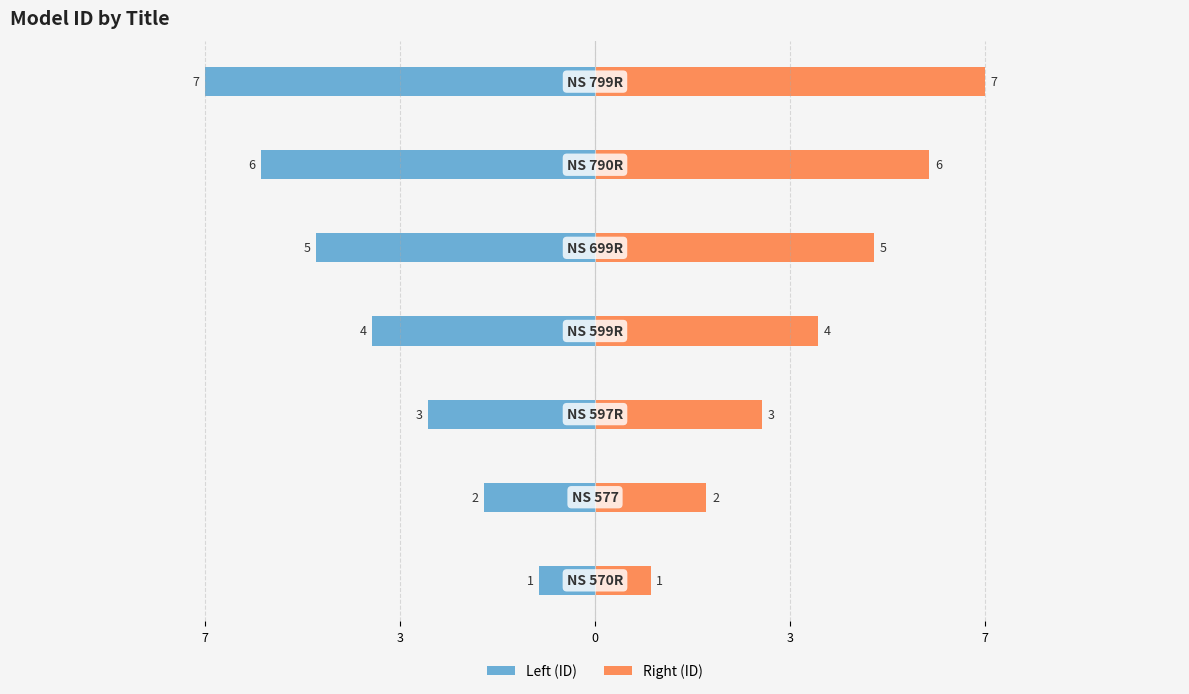

What is the difference between the highest and lowest values at 3?

4